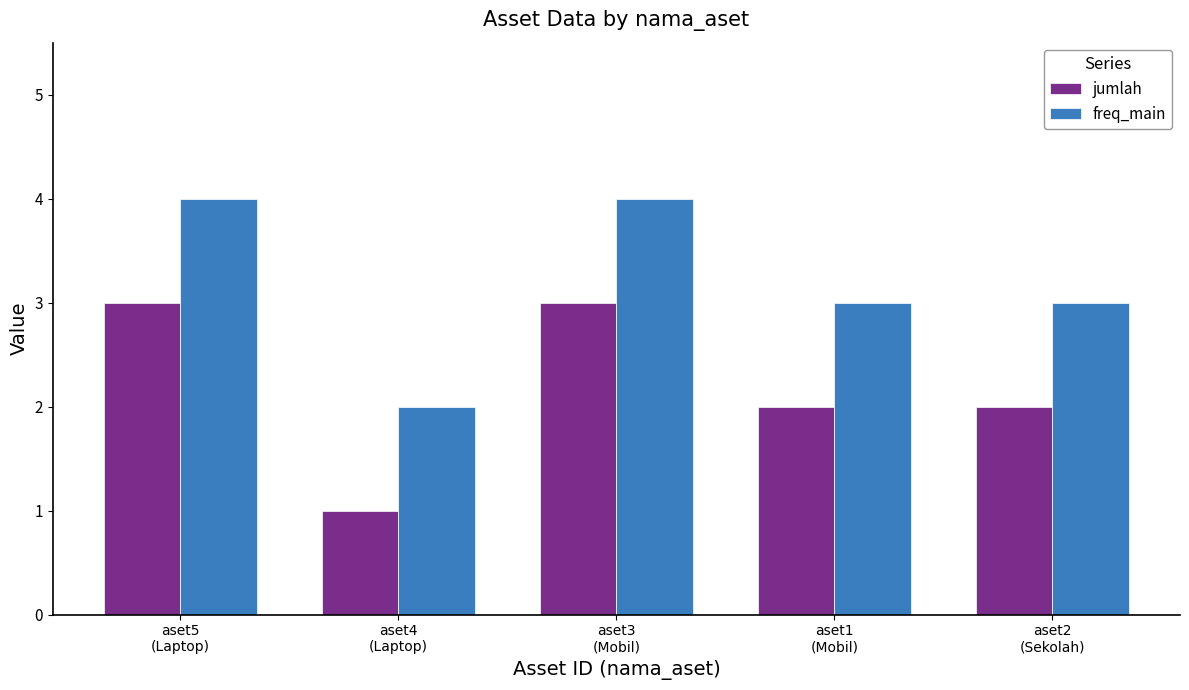

What is the sum of all freq_main values?

16